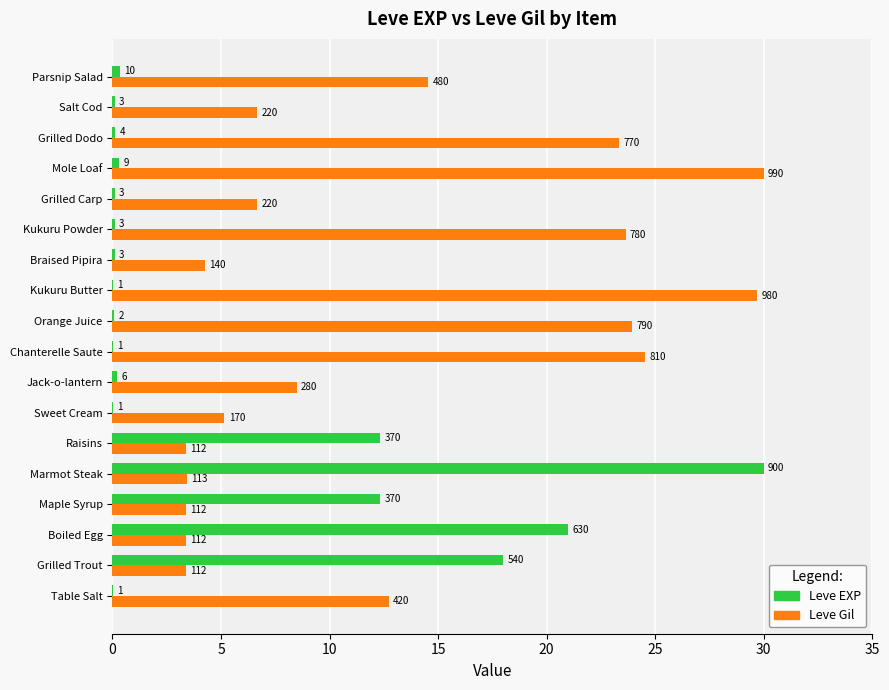

Reading left to right, transcribe all the data shown in this chart.

Leve EXP: 0.0	18.0	21.0	12.3	30.0	12.3	0.0	0.2	0.0	0.1	0.0	0.1	0.1	0.1	0.3	0.1	0.1	0.3
Leve Gil: 12.7	3.4	3.4	3.4	3.4	3.4	5.2	8.5	24.5	23.9	29.7	4.2	23.6	6.7	30.0	23.3	6.7	14.5